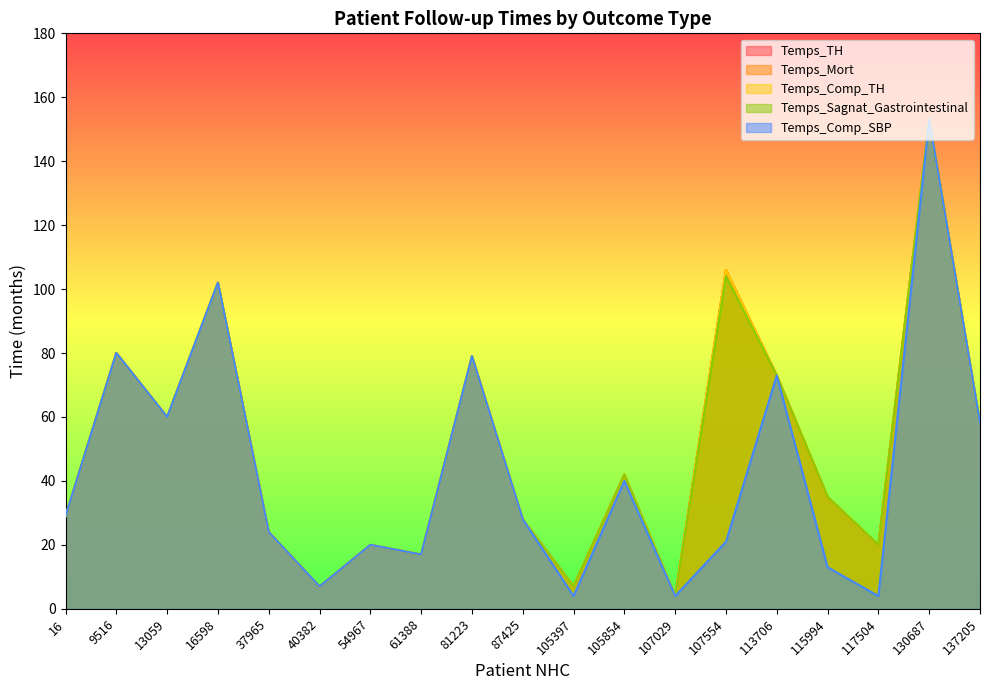

The value of Temps_Comp_SBP at 105397 is 5. True or false?

False